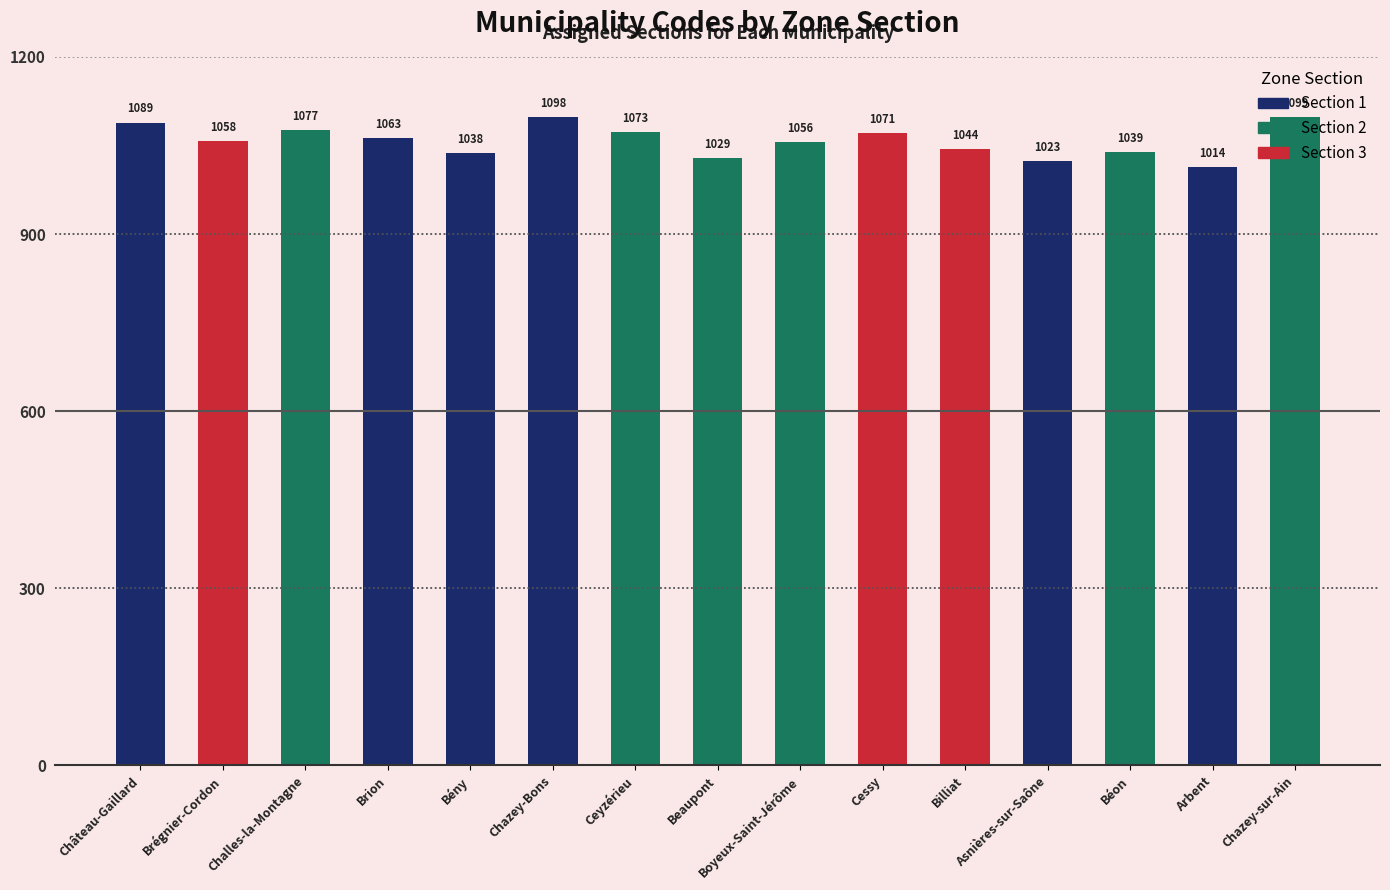

Which label corresponds to the smallest value in the chart?

Arbent